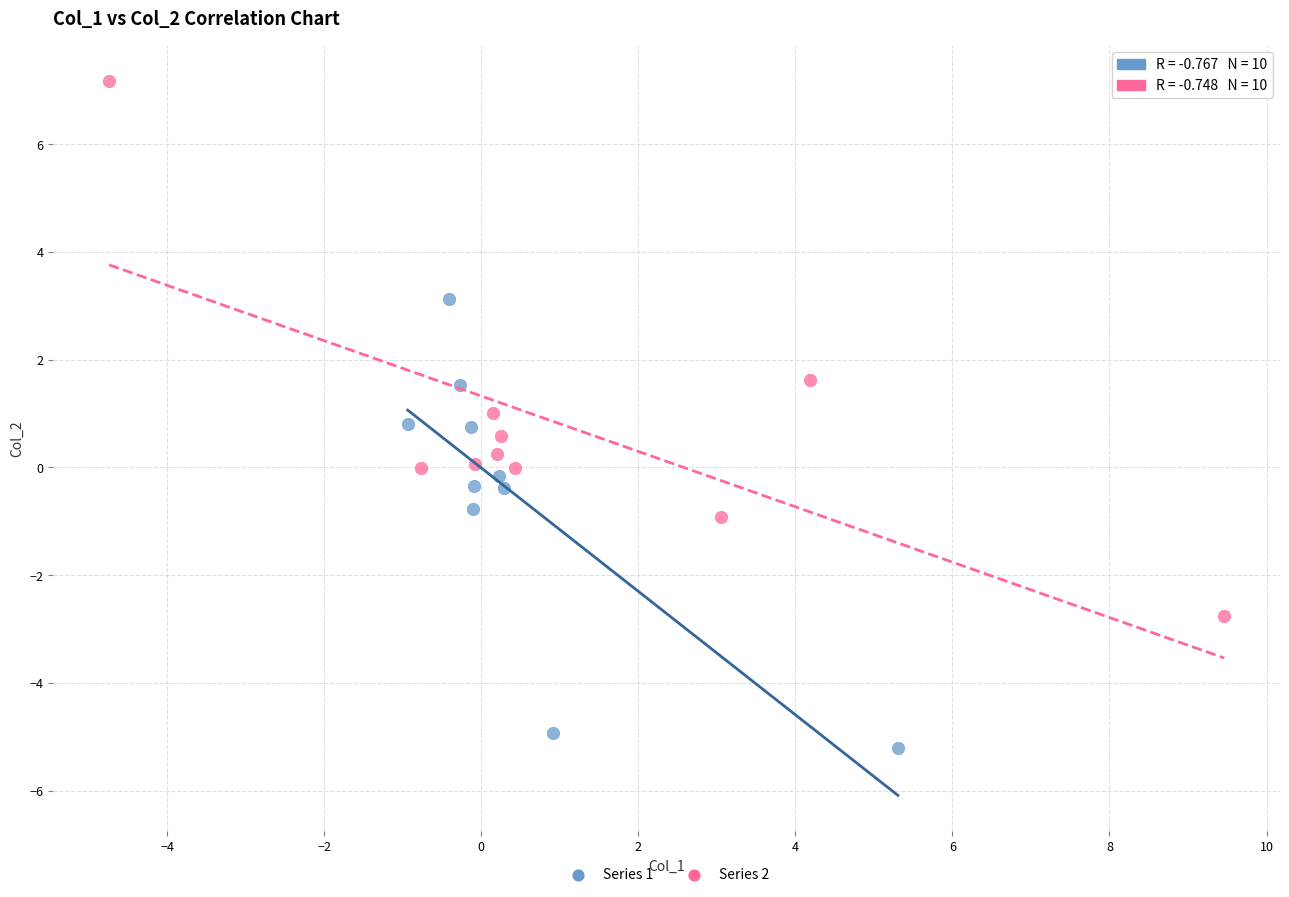

Which series reaches the minimum Y coordinate?

Series 1